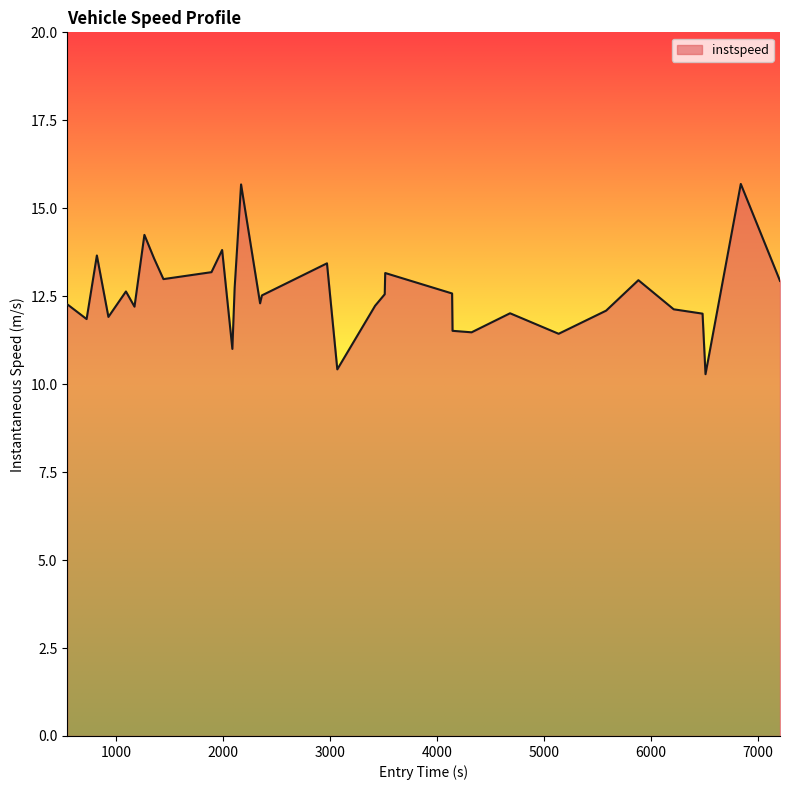

What is the maximum value shown in the chart?

15.7